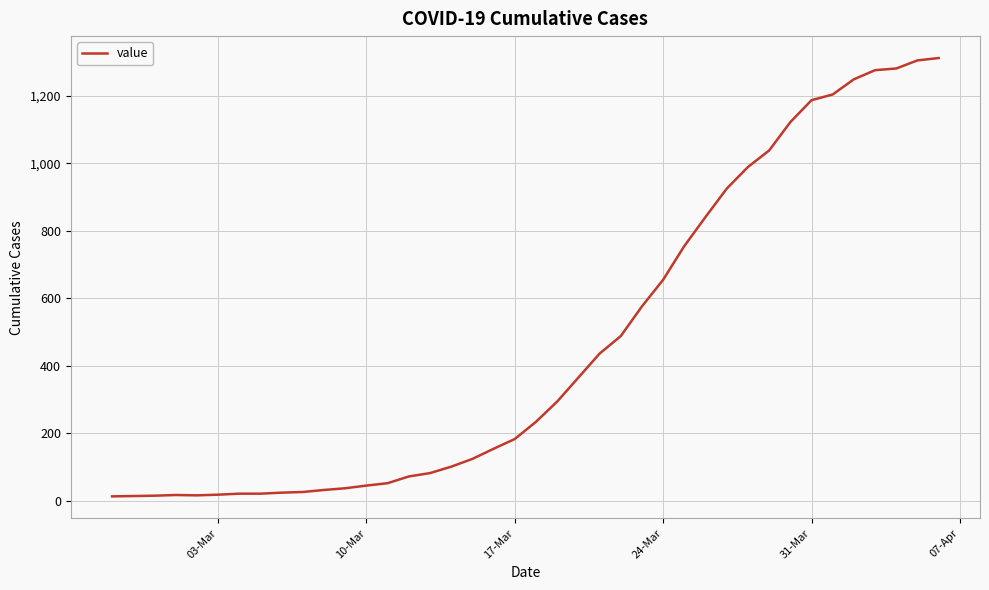

What is the difference between the maximum and minimum values?

1299